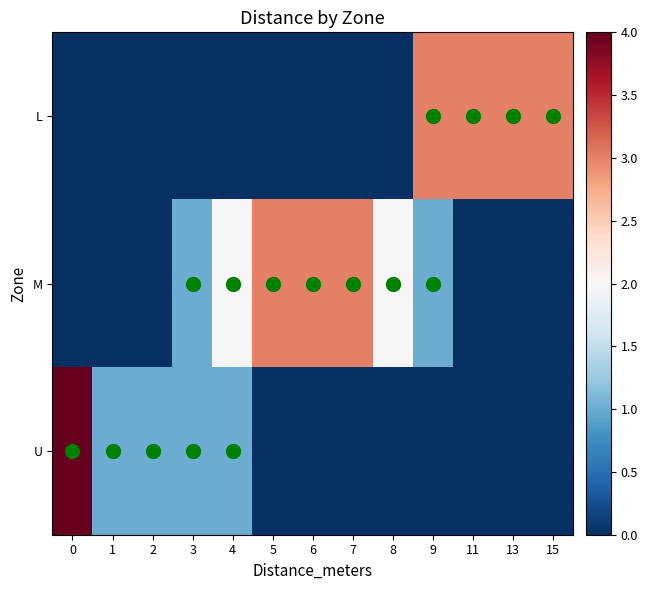

At how many categories does at least one series exceed 0?

13